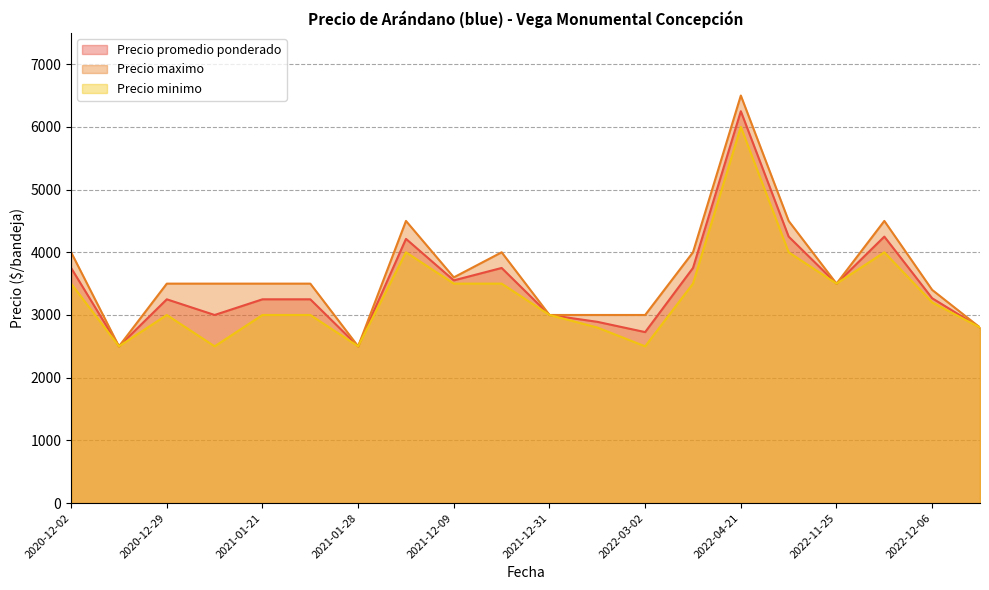

What is the total value across all series at 2021-01-28?

7500